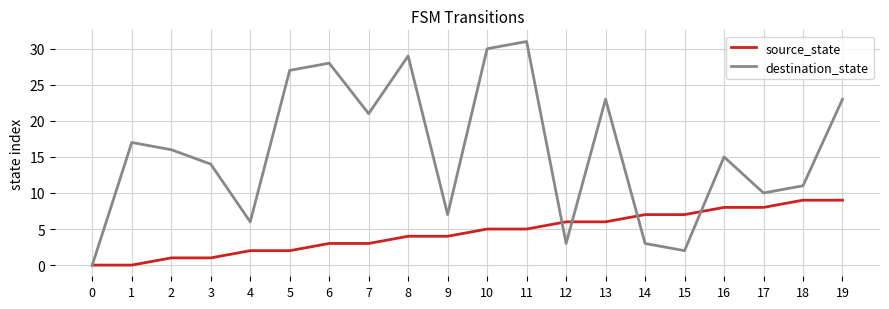

Which series ends up on top after the final intersection of destination_state and source_state?

destination_state